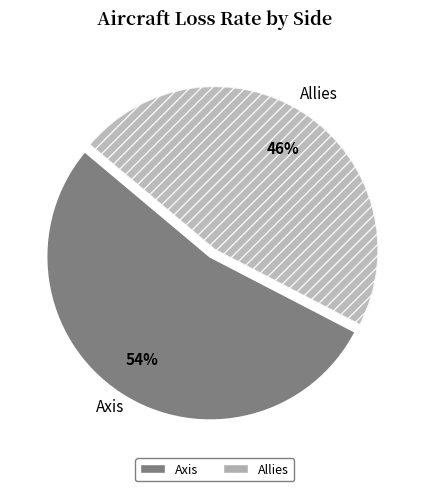

To the nearest percent, what is the average slice percentage?

50%